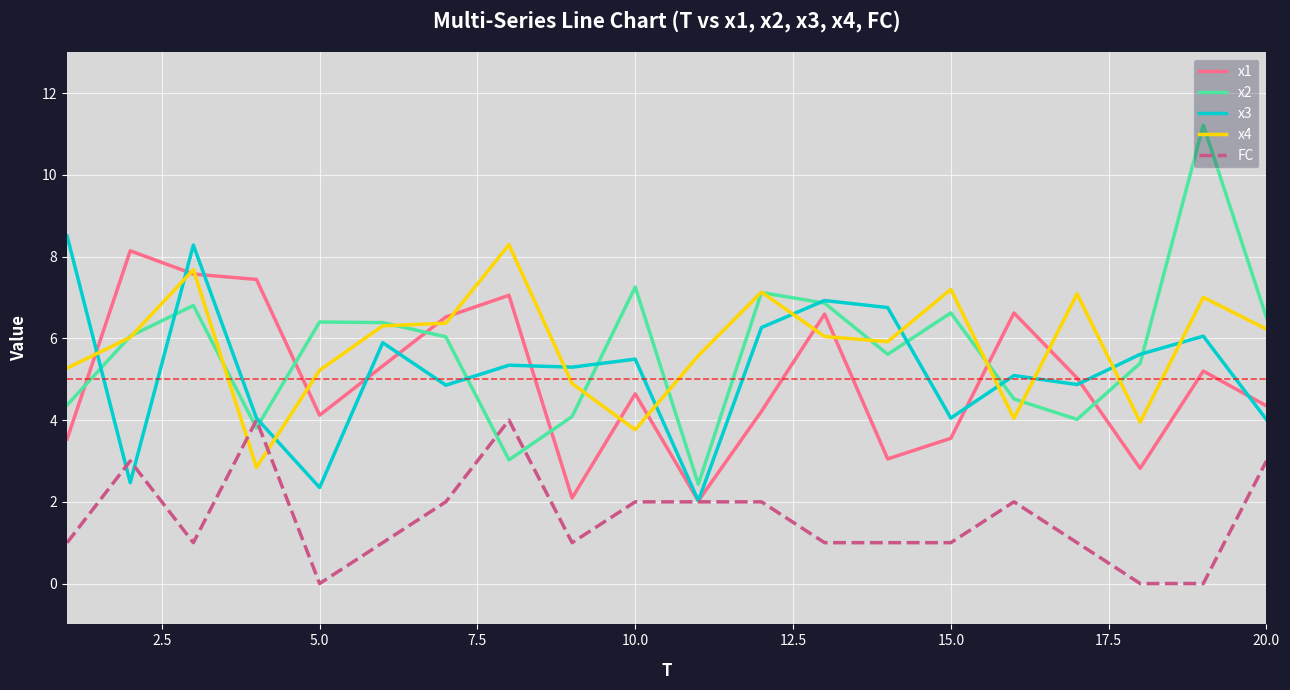

How many lines are shown in the chart?

5